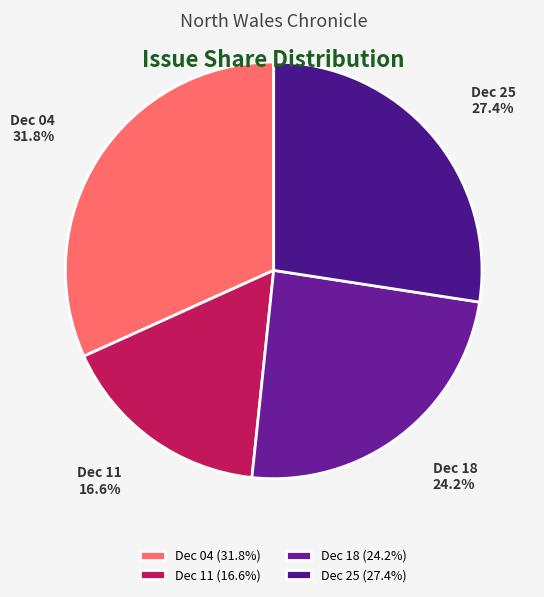

To the nearest percent, what is the average slice percentage?

25%